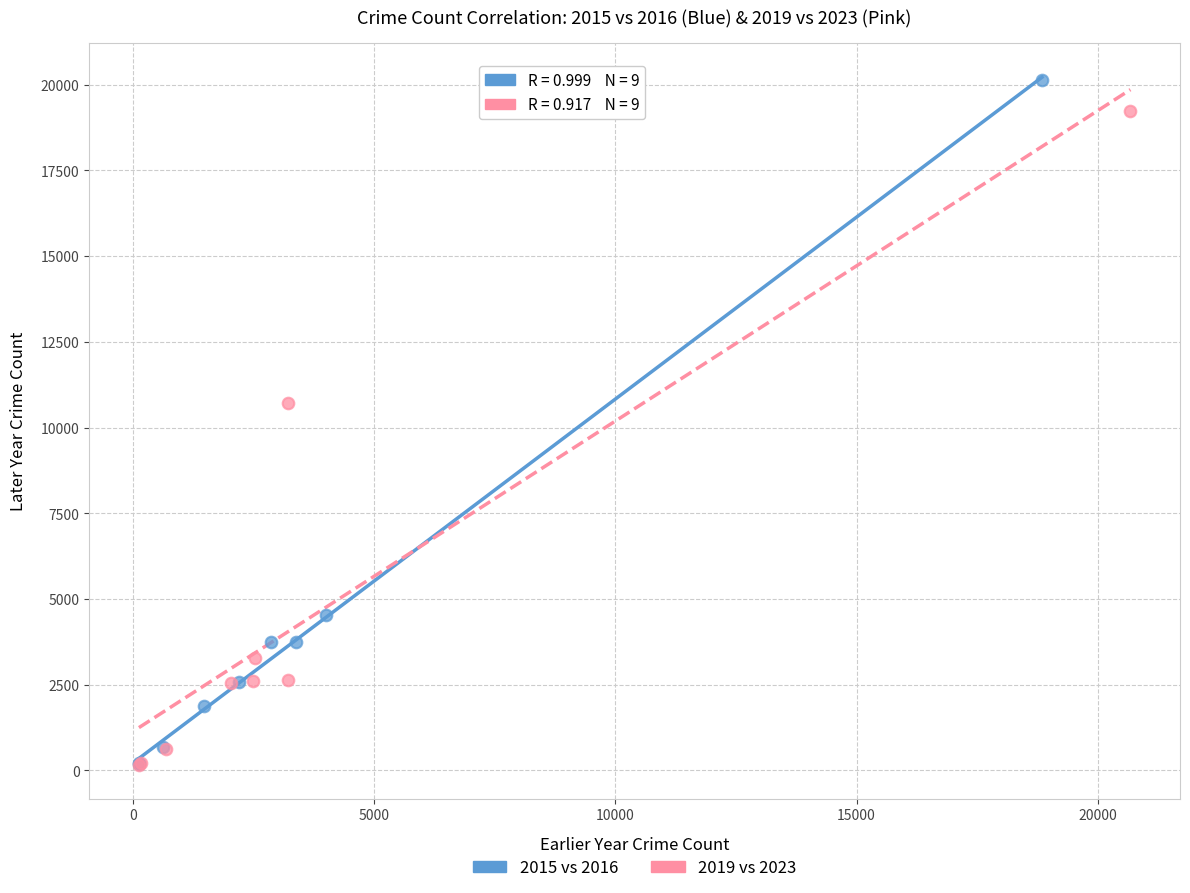

Which series has the widest spread of Y values?

2015 vs 2016